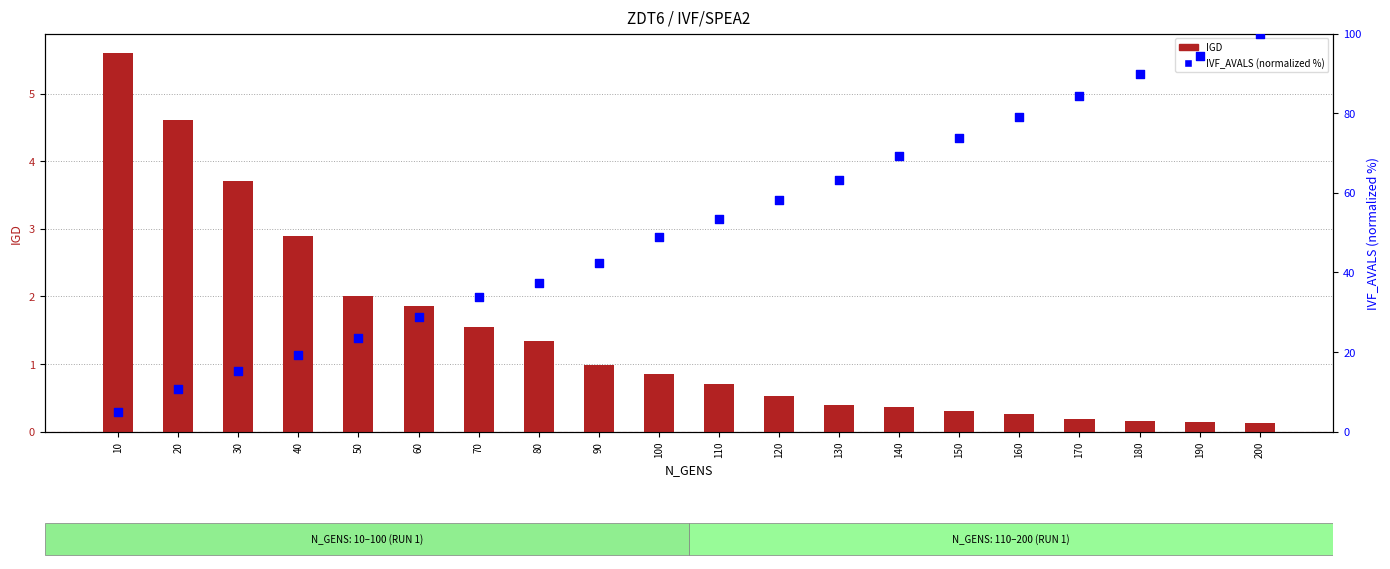

At which category is the sum across all series the highest?

200